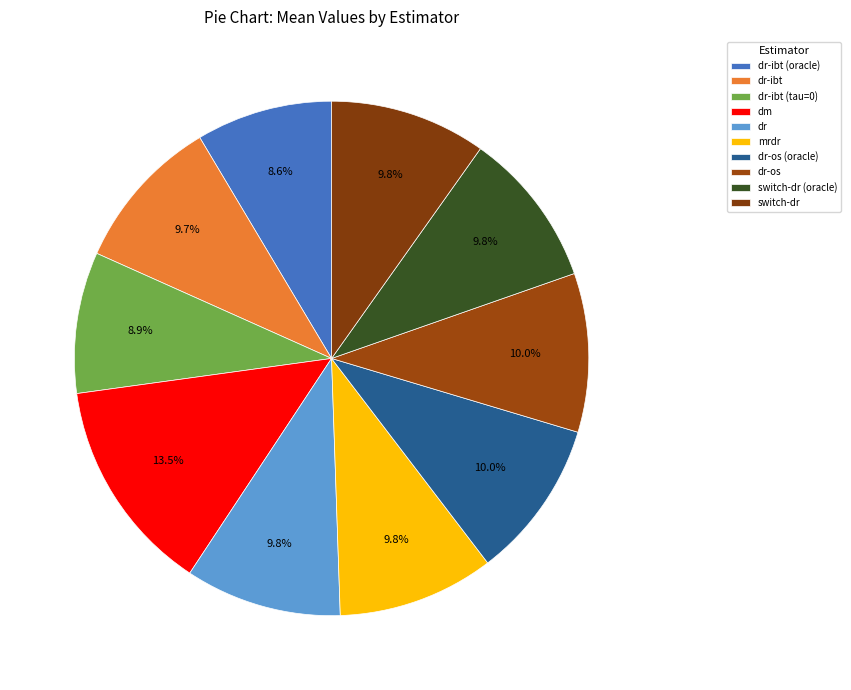

Is it true that dr-ibt is 1% of the pie?

False